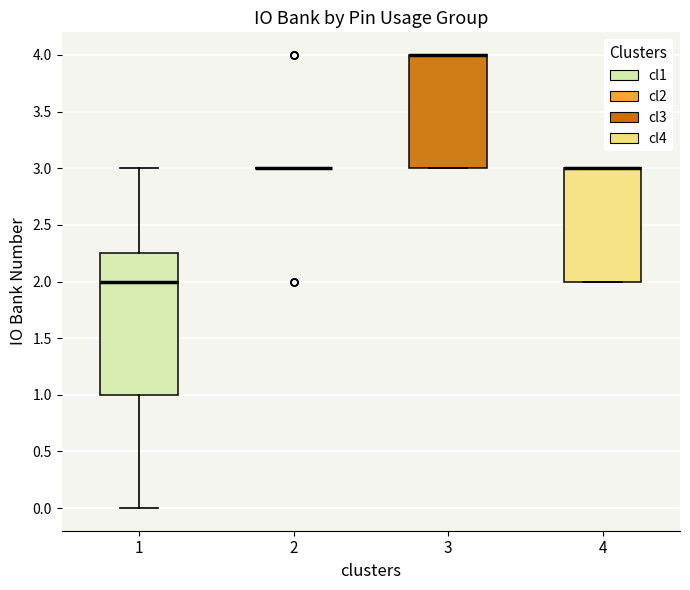

Reading left to right, transcribe this box plot: for each box, give where its median line is, the range the box spans, and where its two whiskers end, as read against the y-axis. The values are not printed on the chart, so give them approximately, as read against the axis.

1: median 2.00, box 1.00 to 2.25, whiskers 0.00 to 3.00
2: box collapsed to a line at 3.00, whiskers 3.00 to 3.00
3: median 4.00 (drawn on the box's upper edge), box 3.00 to 4.00, whiskers 3.00 to 4.00
4: median 3.00 (drawn on the box's upper edge), box 2.00 to 3.00, whiskers 2.00 to 3.00